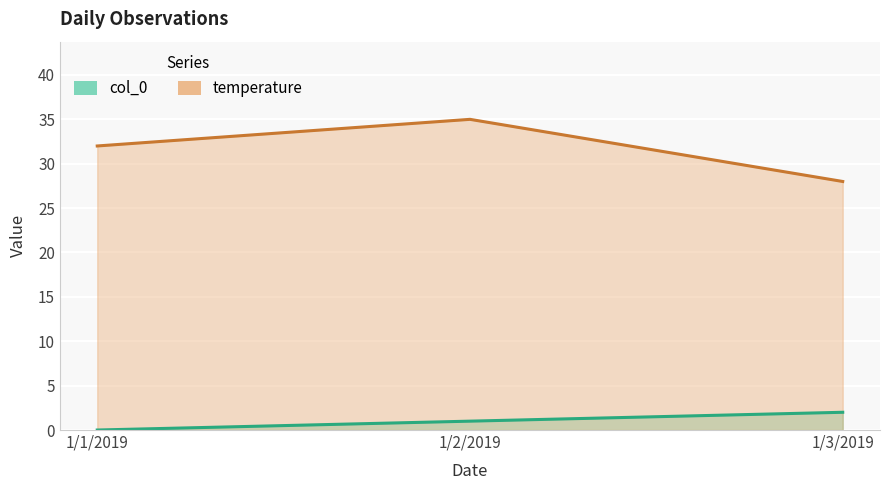

What position from the left is 1/2/2019?

2